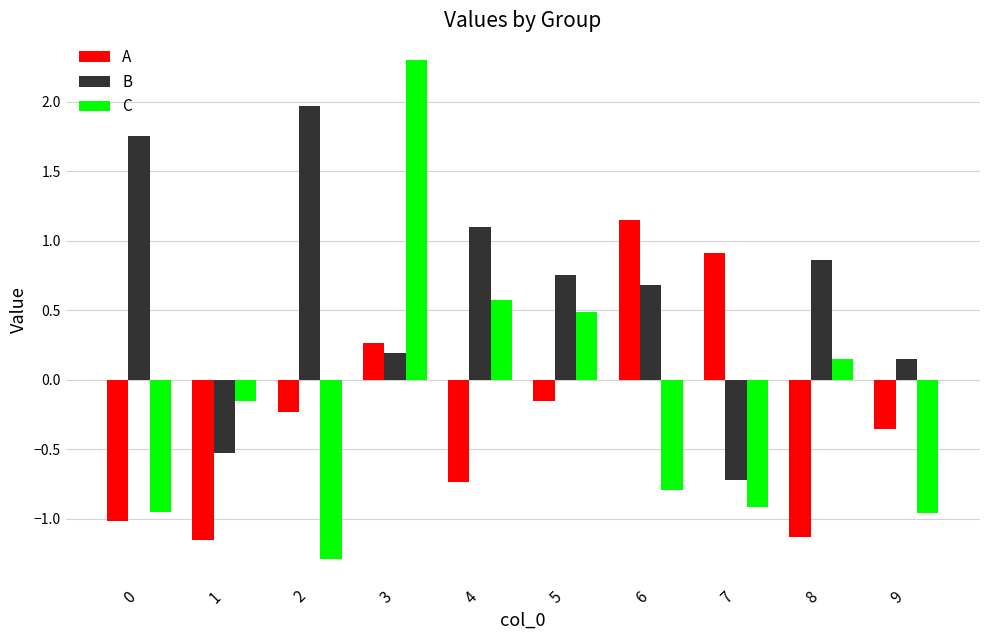

How many values in the B series are below 0?

2